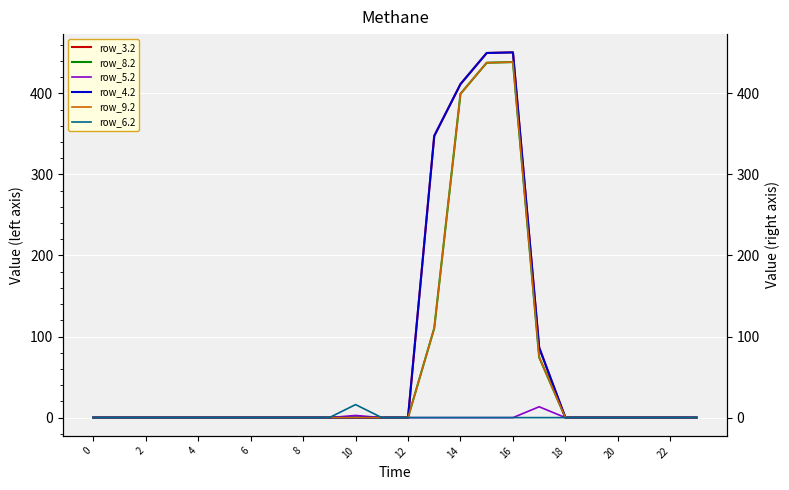

True or false: row_5.2 and row_9.2 intersect in this chart.

False